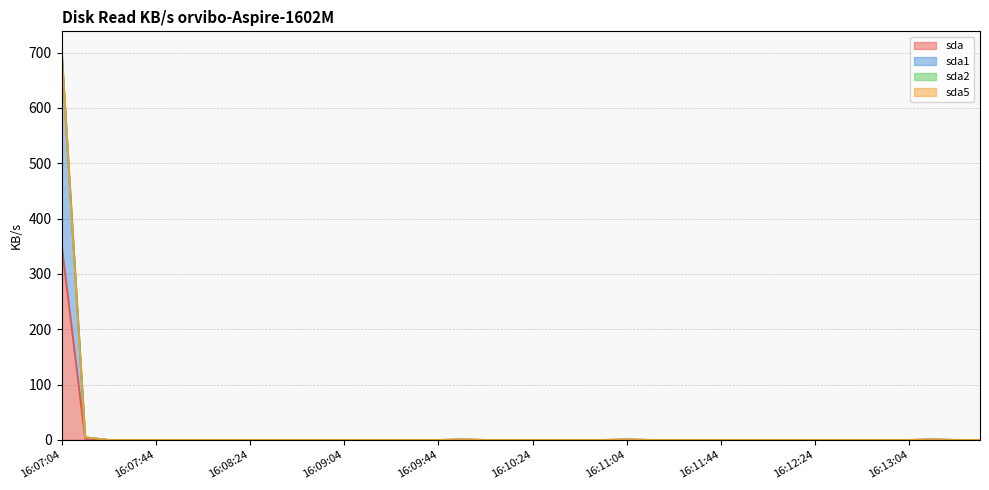

Between 16:08:24 and 16:12:34, which is larger?

16:08:24